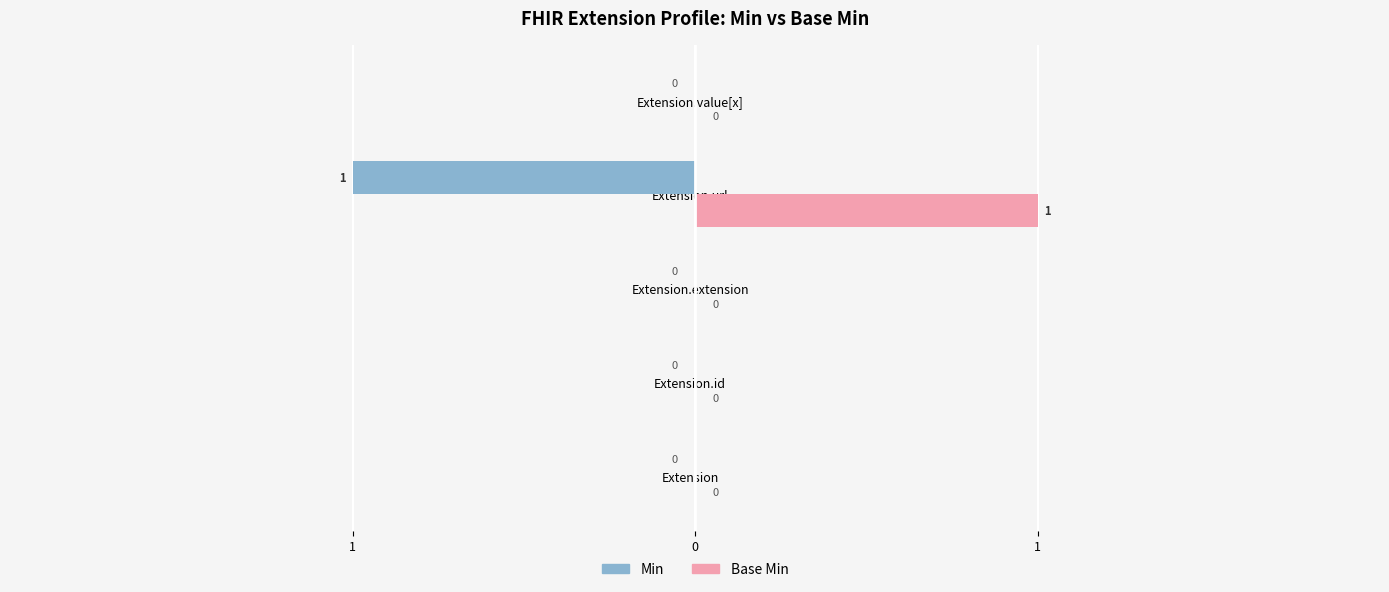

Reading left to right, transcribe all the data shown in this chart.

Min: 0	0	0	-1	0
Base Min: 0	0	0	1	0